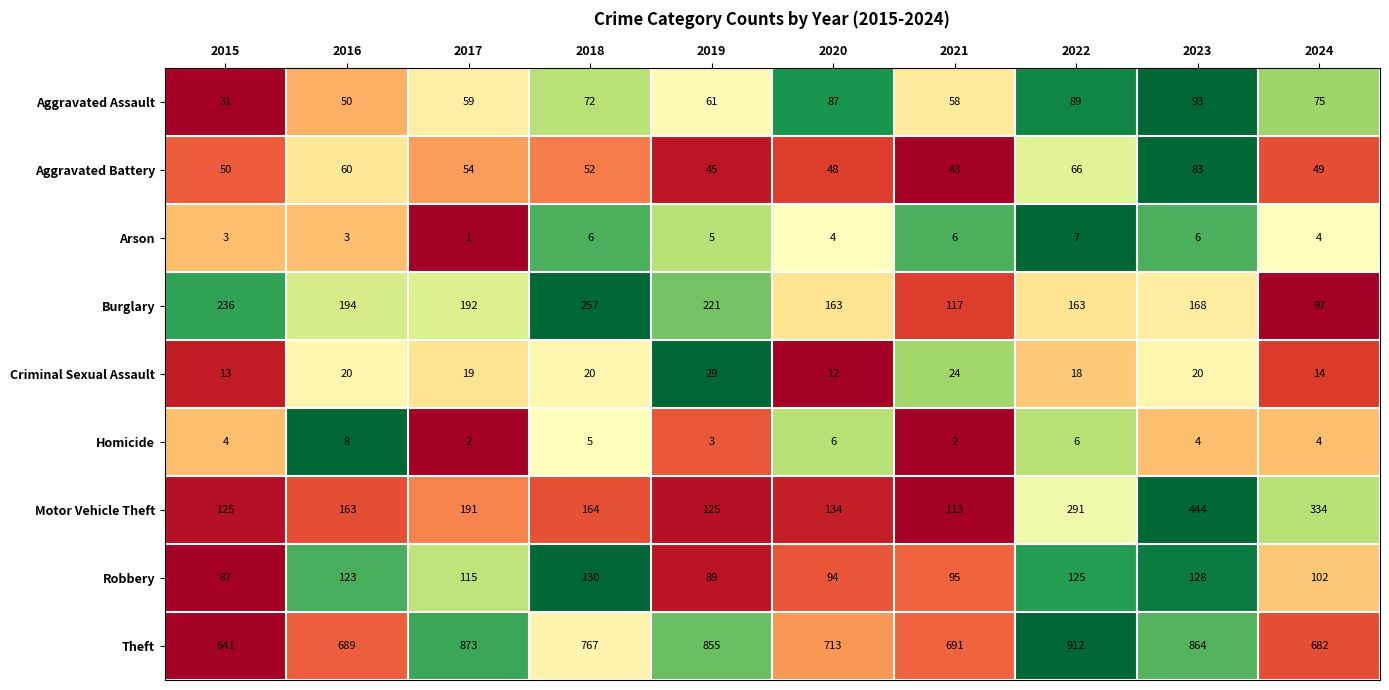

At which category is the sum across all series the highest?

2023